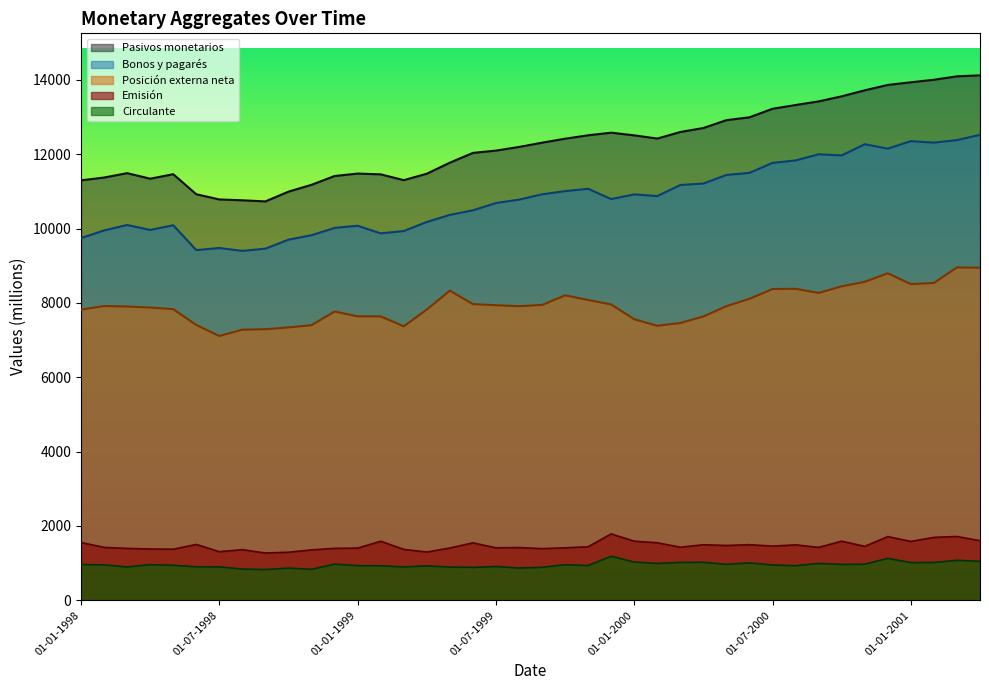

The Pasivos monetarios series shows 13936 at 01-01-2001. True or false?

True